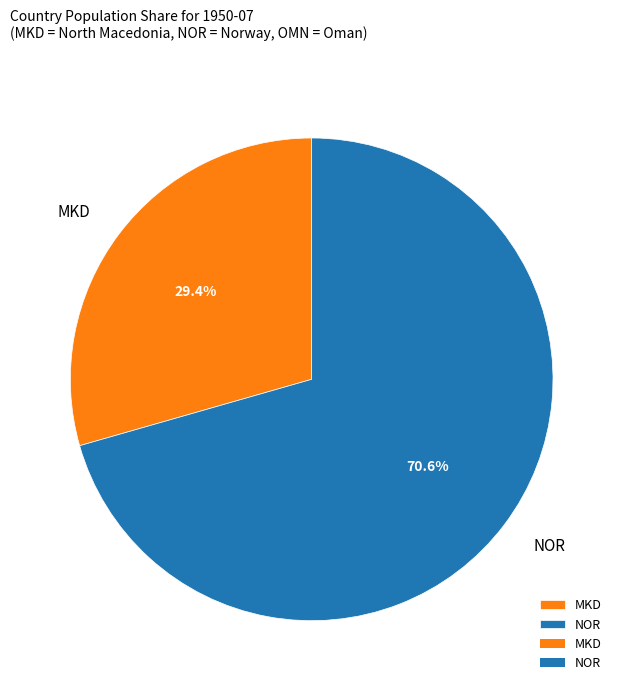

How many segments does this pie chart have?

2